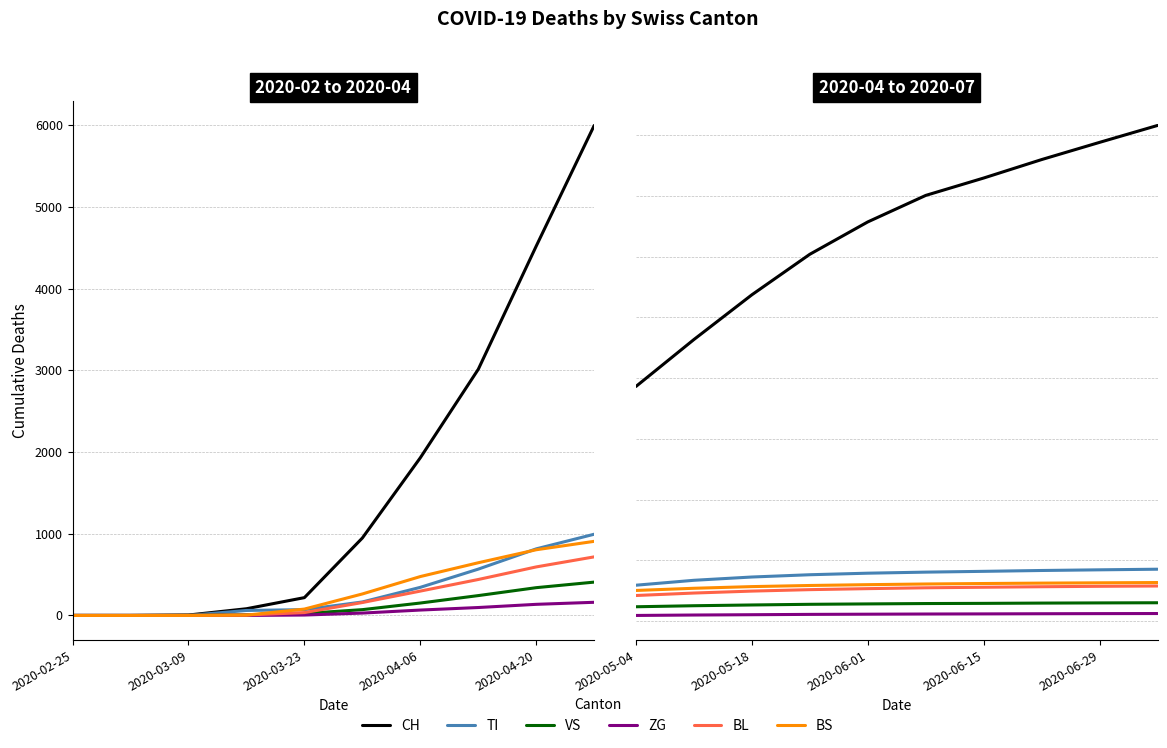

The TI series shows 724 at 5. True or false?

False